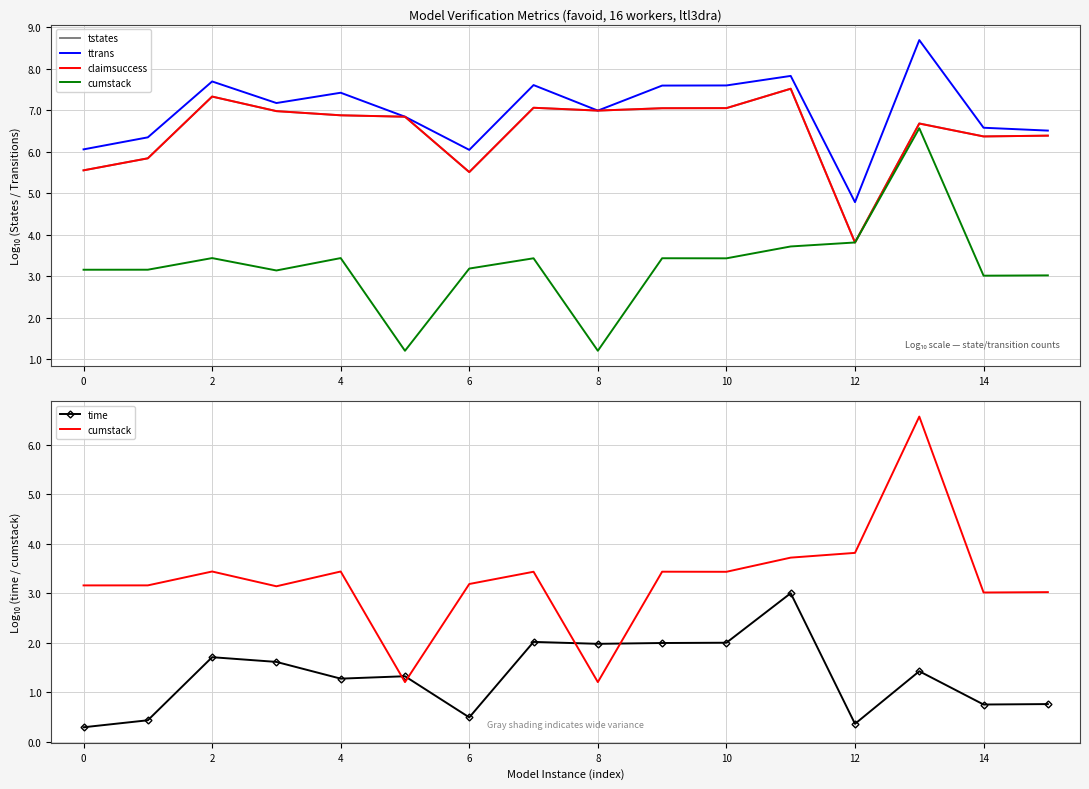

What is the difference between the maximum and minimum values in the ttrans series?

3.9